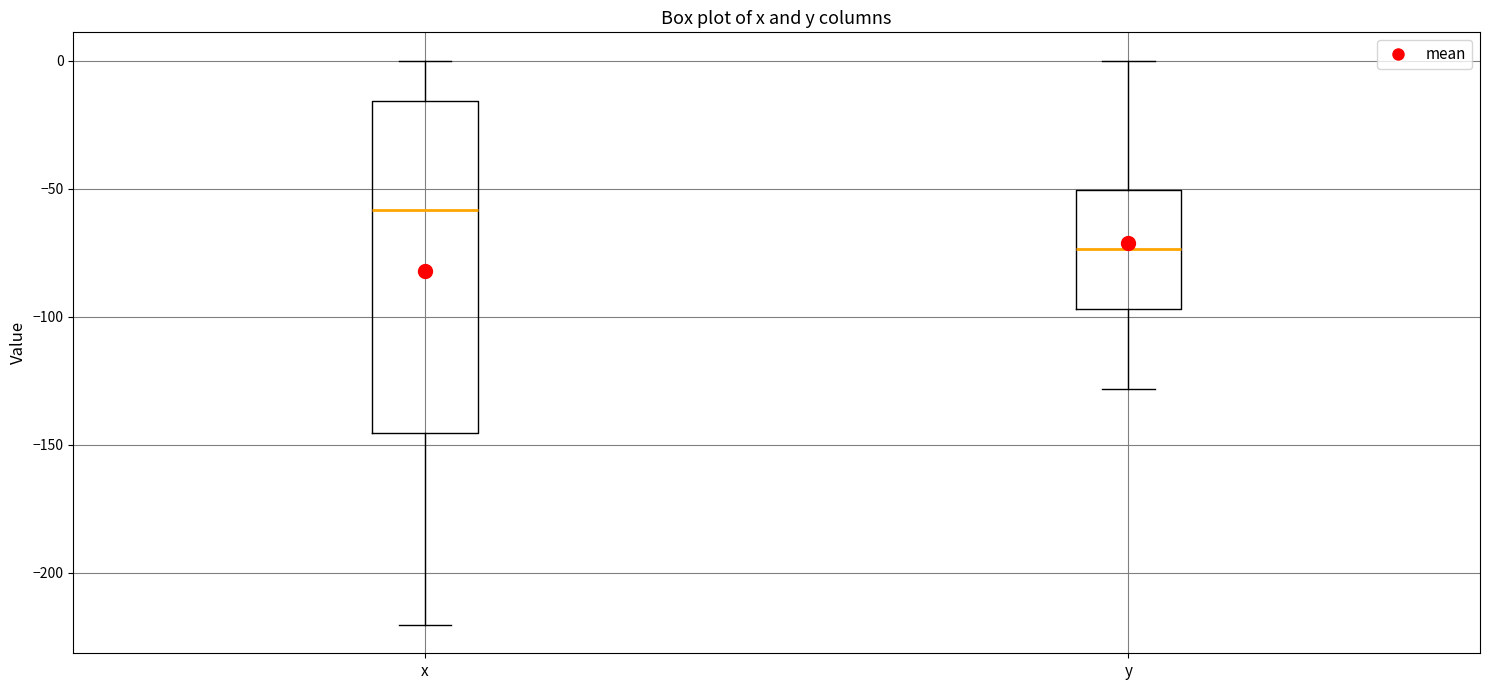

Comparing the boxes themselves (not the whiskers), which one is the tallest?

x